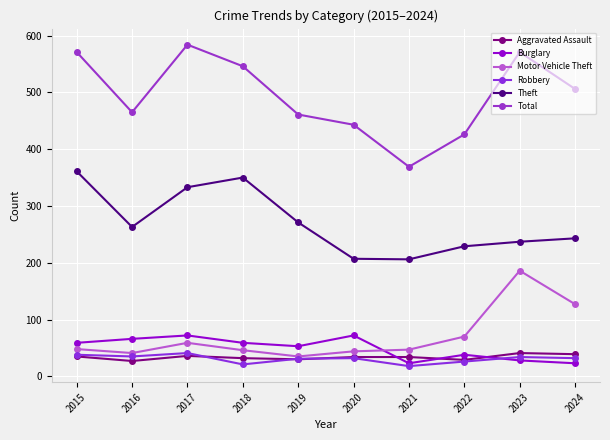

What is the difference between the maximum and minimum values in the Total series?

215